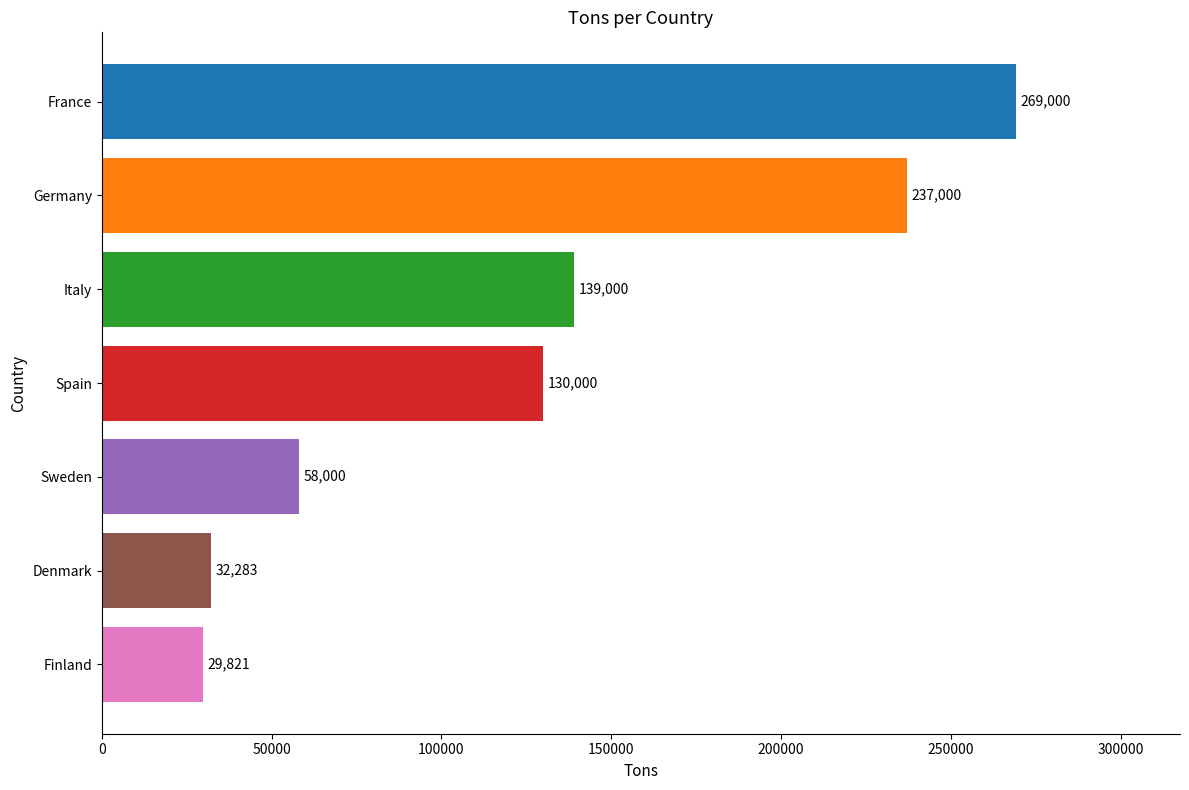

What is the minimum value shown in the chart?

29820.8